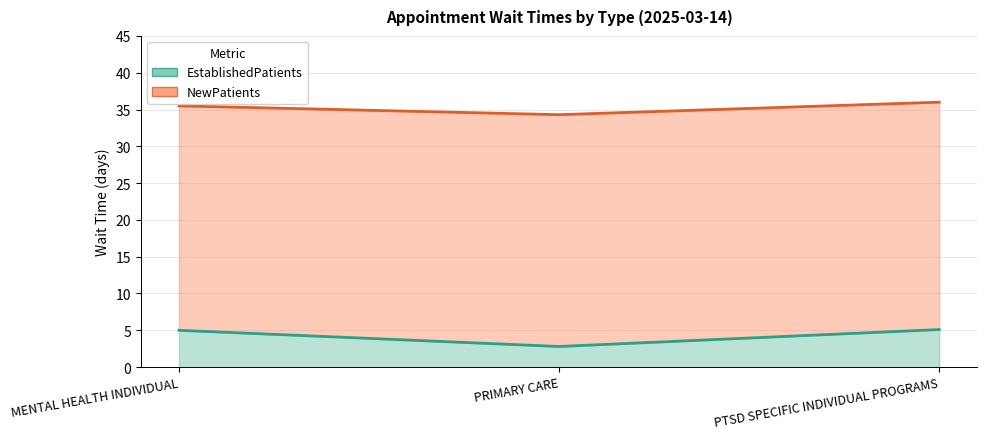

The value of NewPatients at MENTAL HEALTH INDIVIDUAL is 10.5. True or false?

False